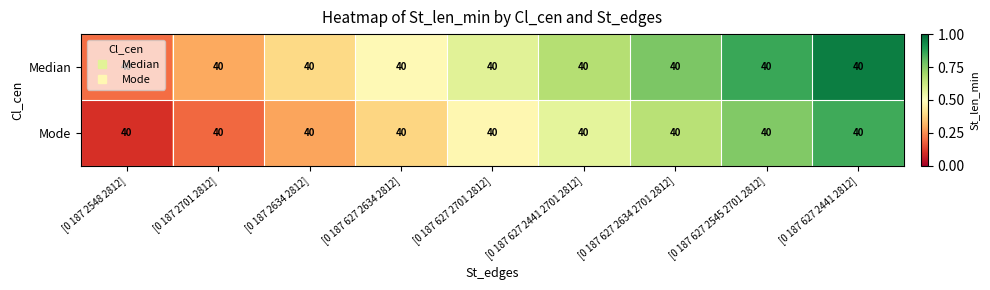

Where is Median nearest to the value 0?

[0 187 2548 2812]